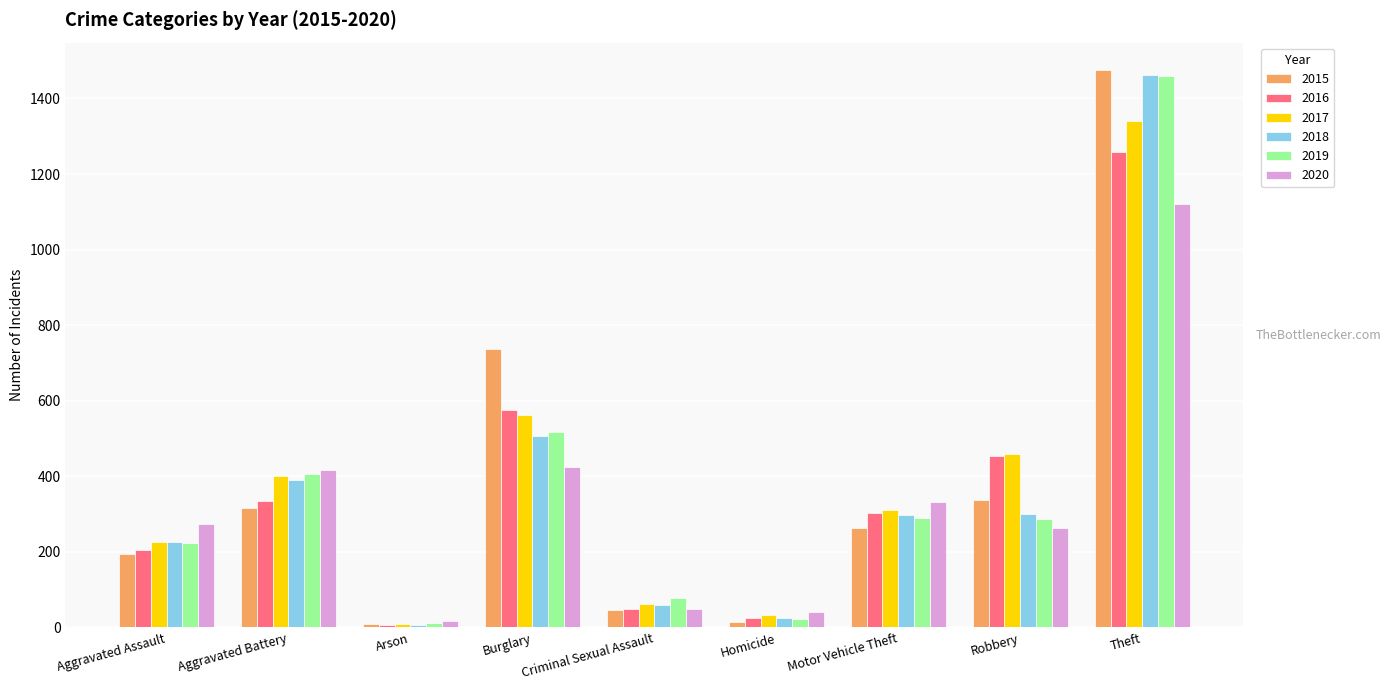

What is the minimum value shown in the chart?

7